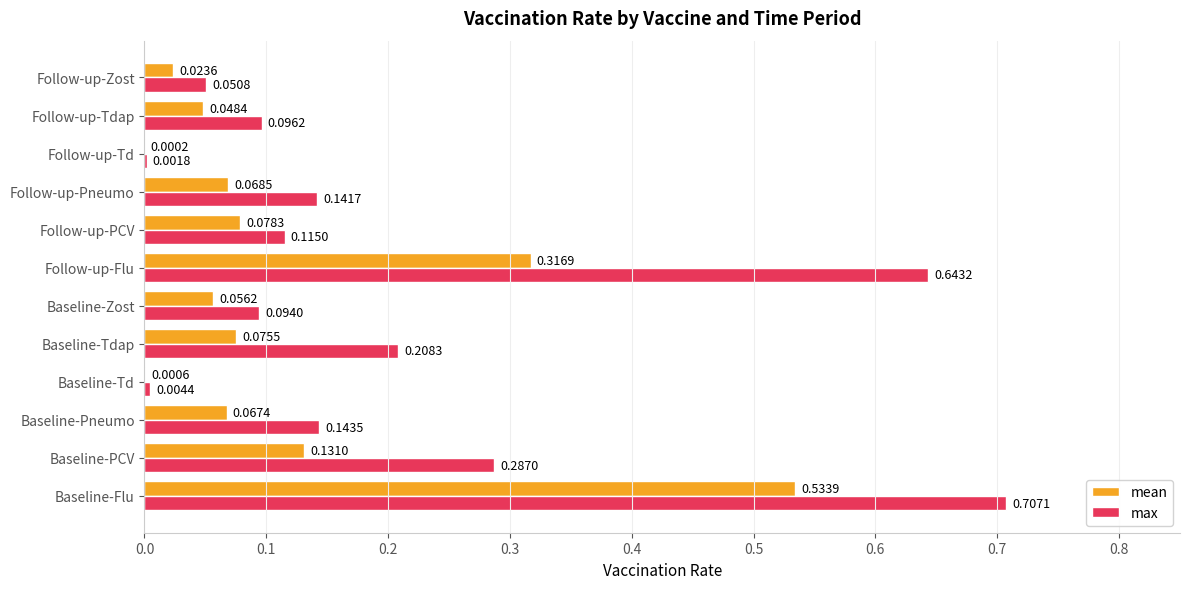

Which series has the largest total across all categories?

max